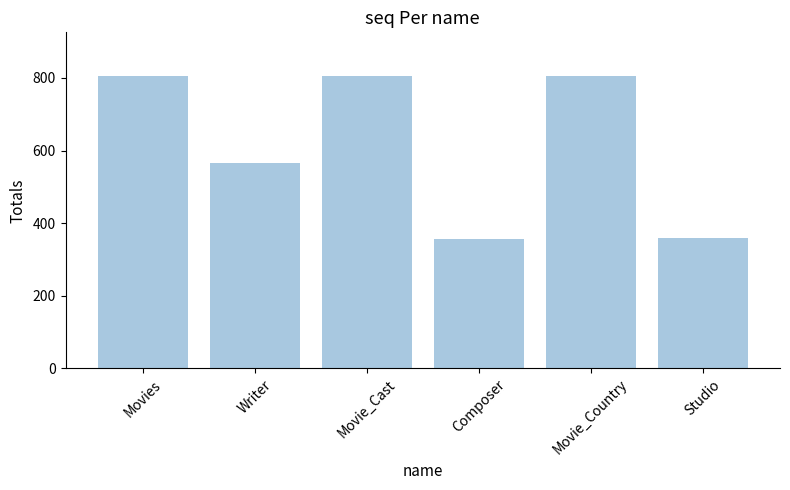

At which label is the value closest to 581?

Writer